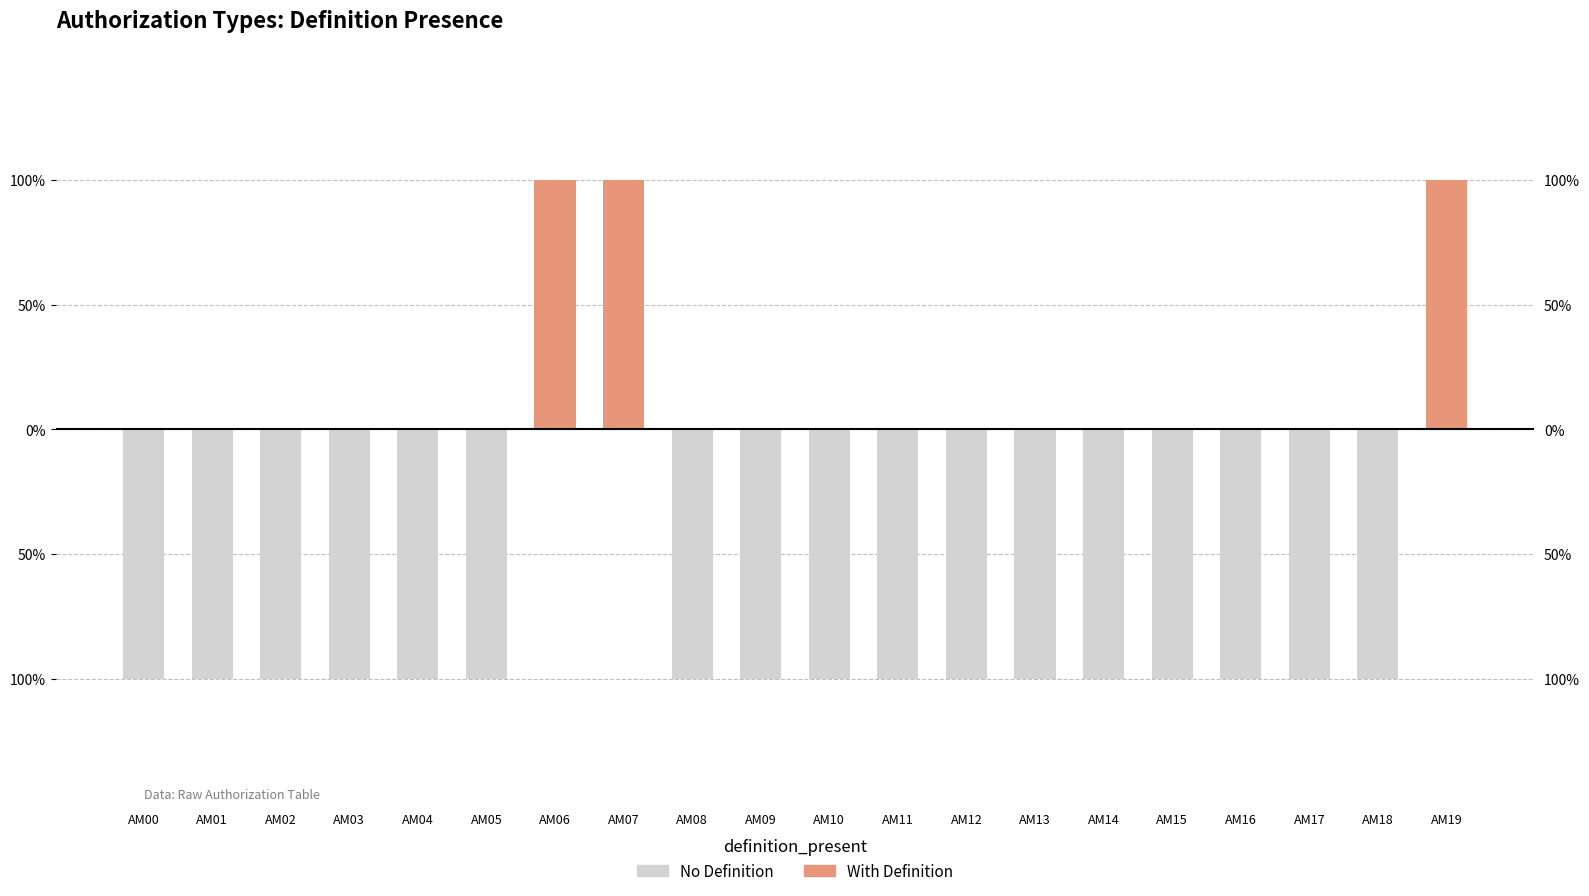

How many positive values does the With Definition series have?

3